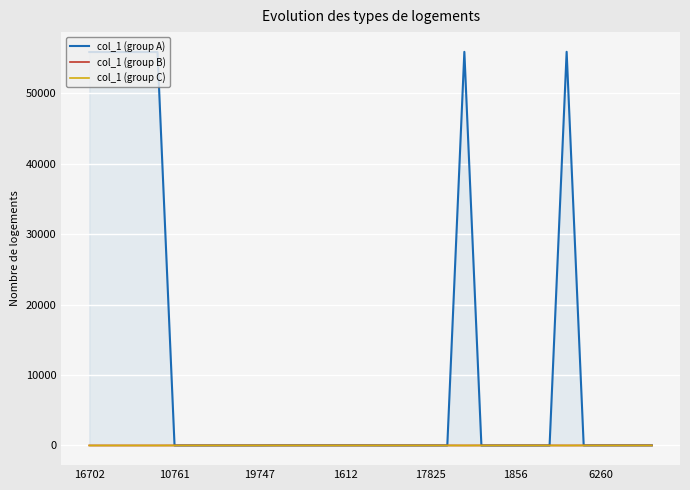

True or false: col_1 (group A) has a value of 2 at 1856.

True